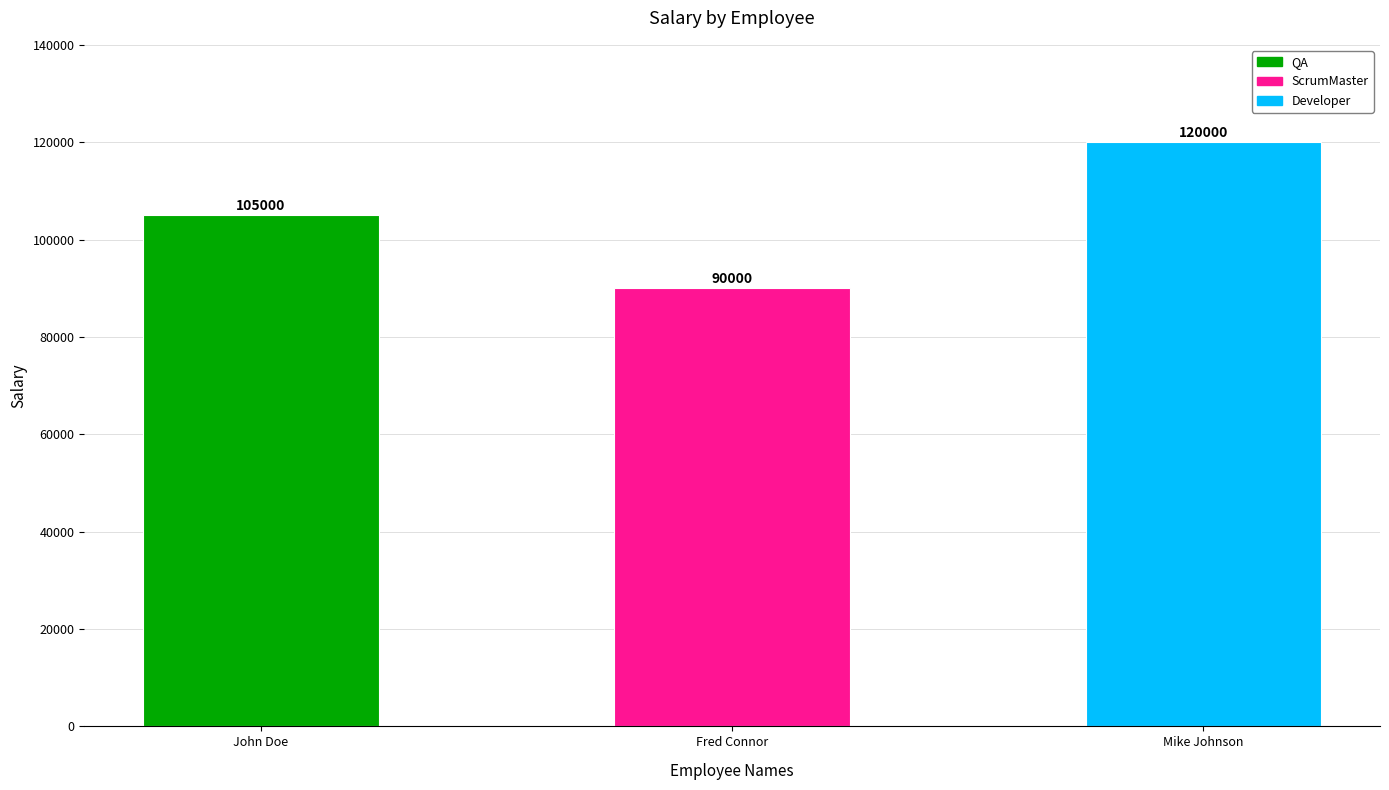

What is the change in value from John Doe to Fred Connor?

-15000